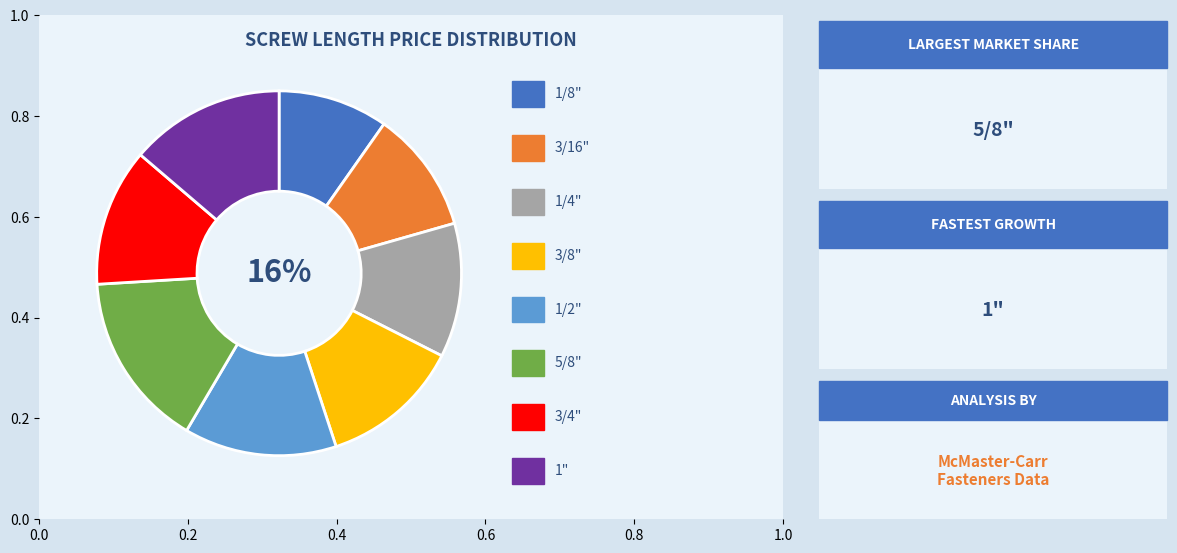

Is it true that 3/8" is 6% of the pie?

False